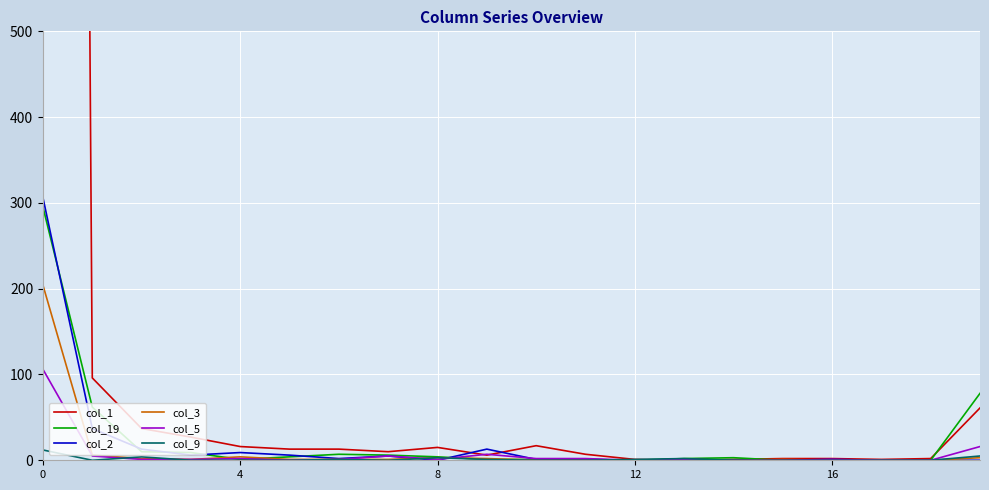

Rank the series by their maximum value, from lowest to highest.

col_9, col_5, col_3, col_19, col_2, col_1